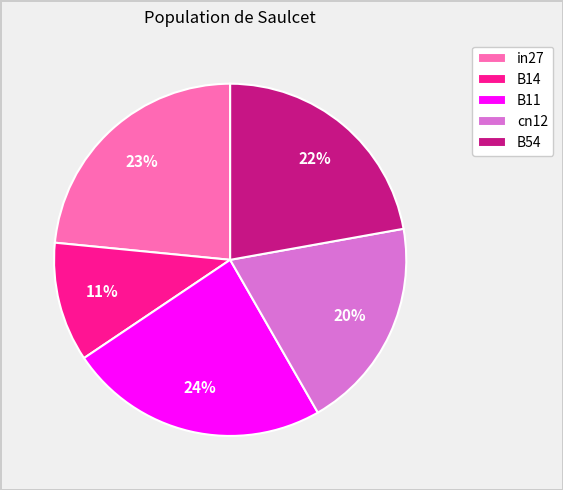

To the nearest percent, what is the combined percentage of B14 and cn12?

31%